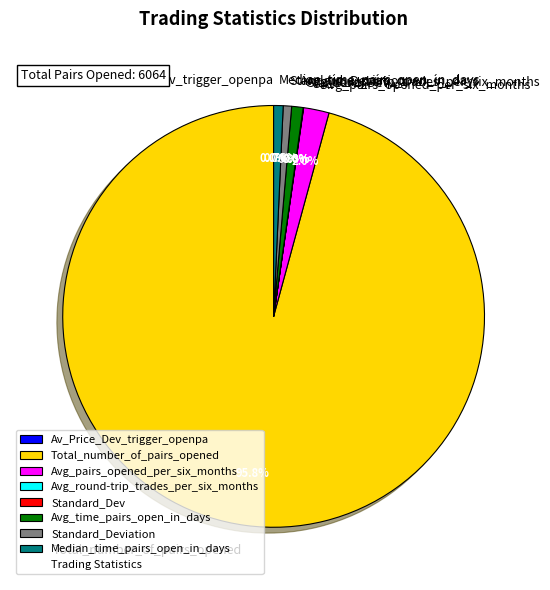

Which slice represents more than half of the pie?

Total_number_of_pairs_opened